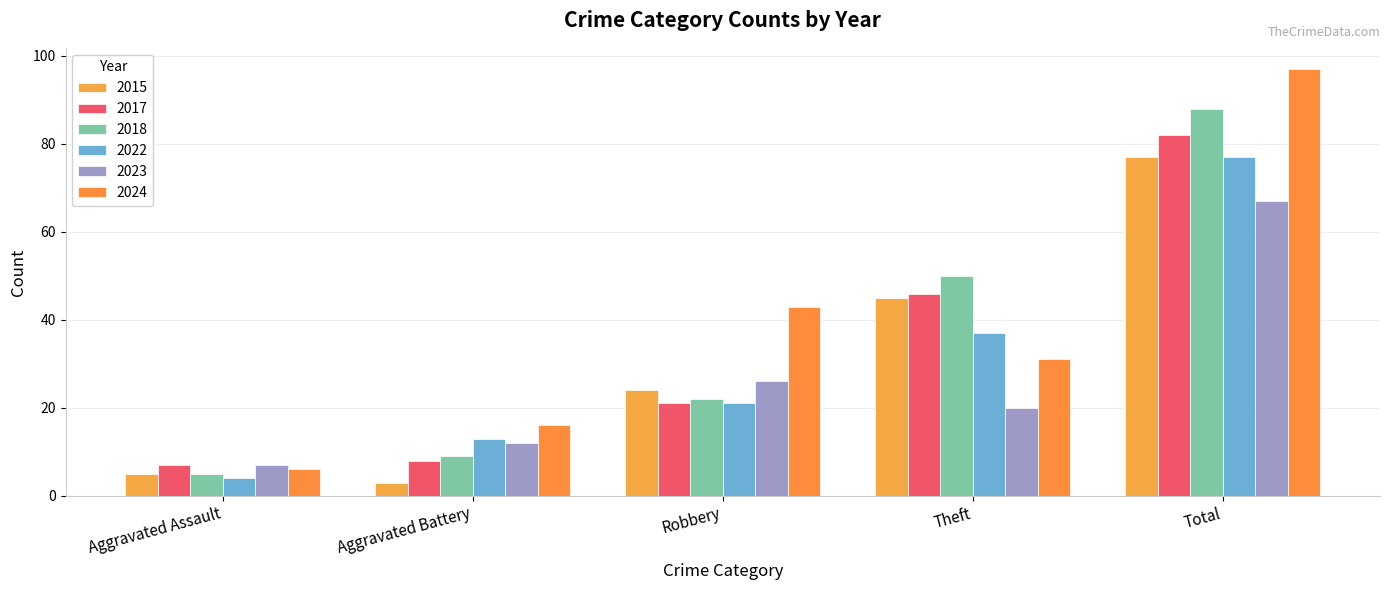

True or false: 2023 has a value of 5 at Aggravated Assault.

False